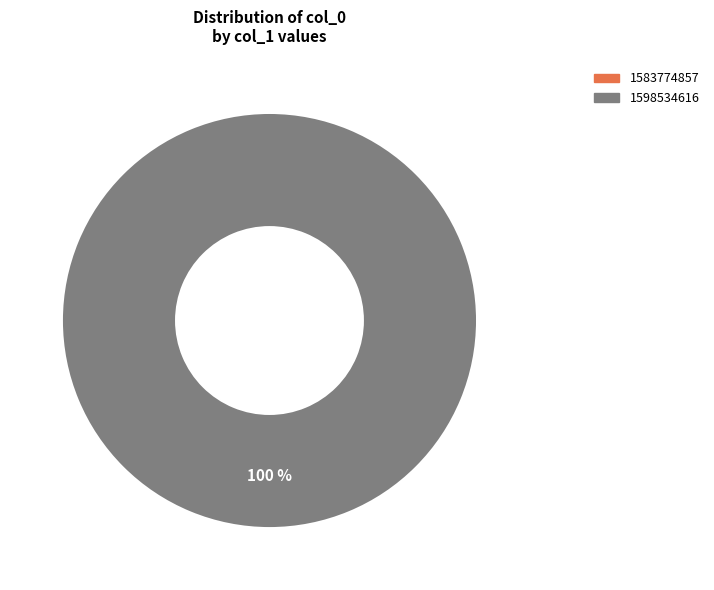

Count the number of slices in the pie.

2